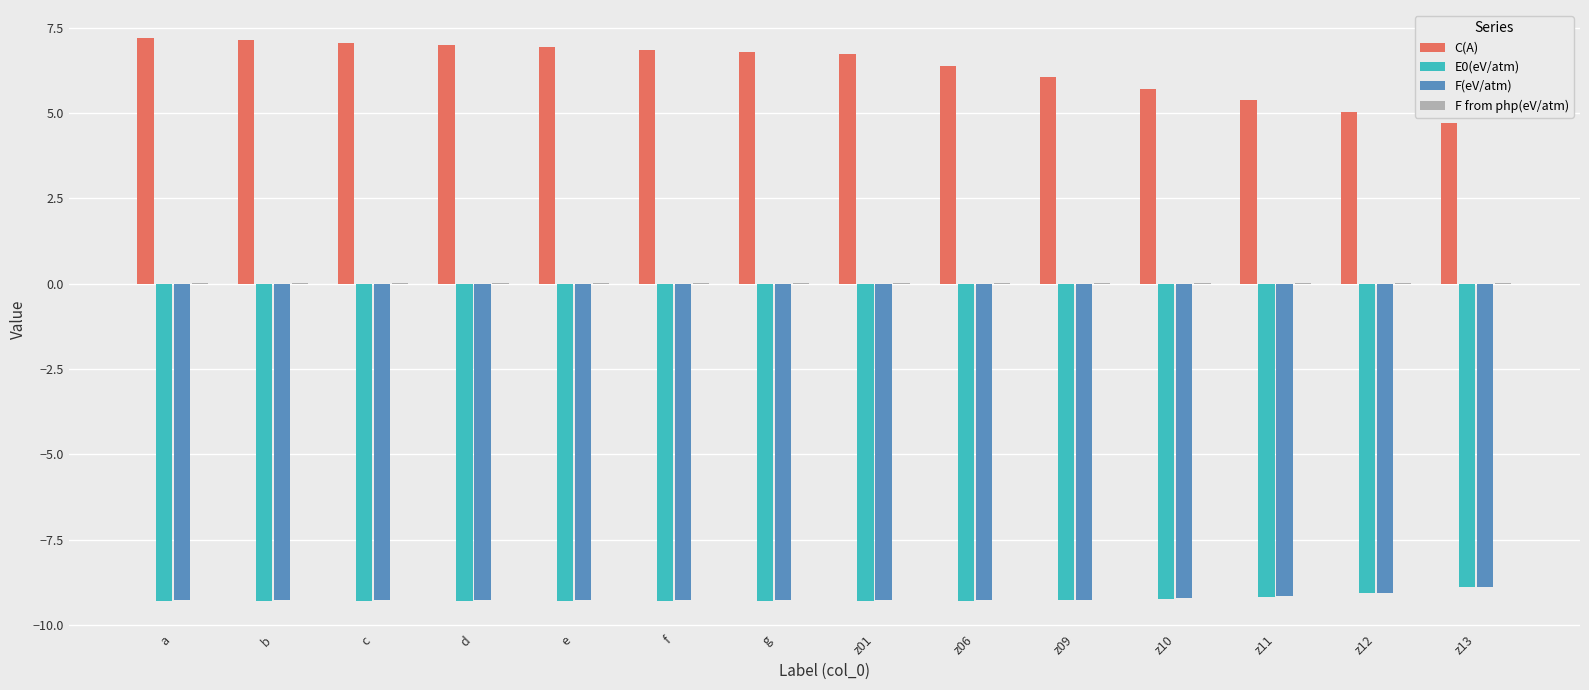

How many groups of bars are there?

14